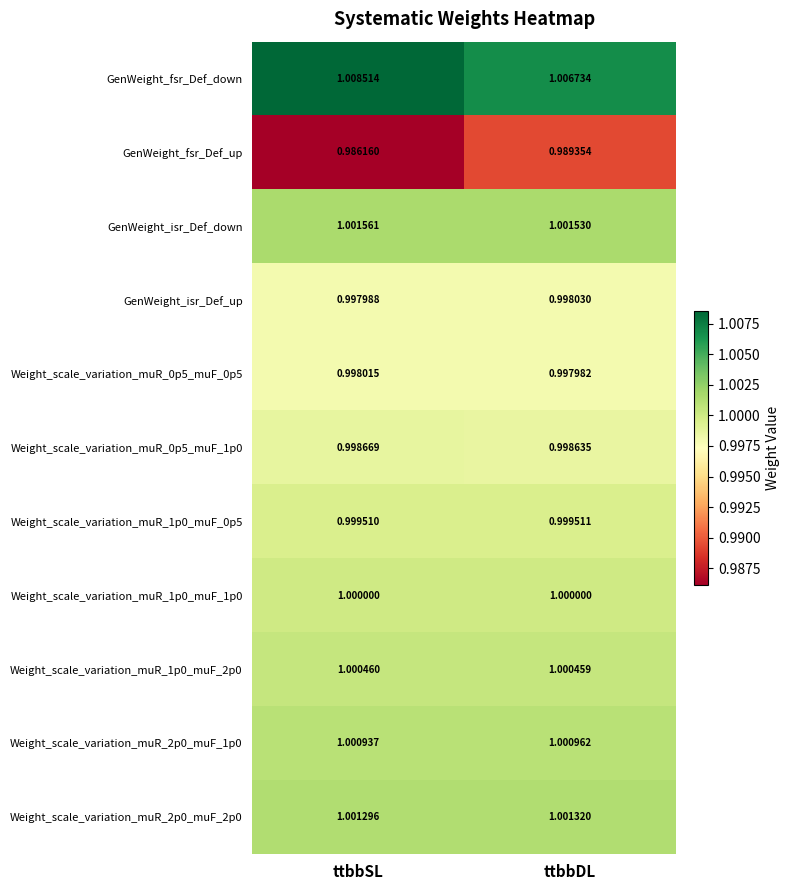

What is the minimum value shown in the chart?

1.0